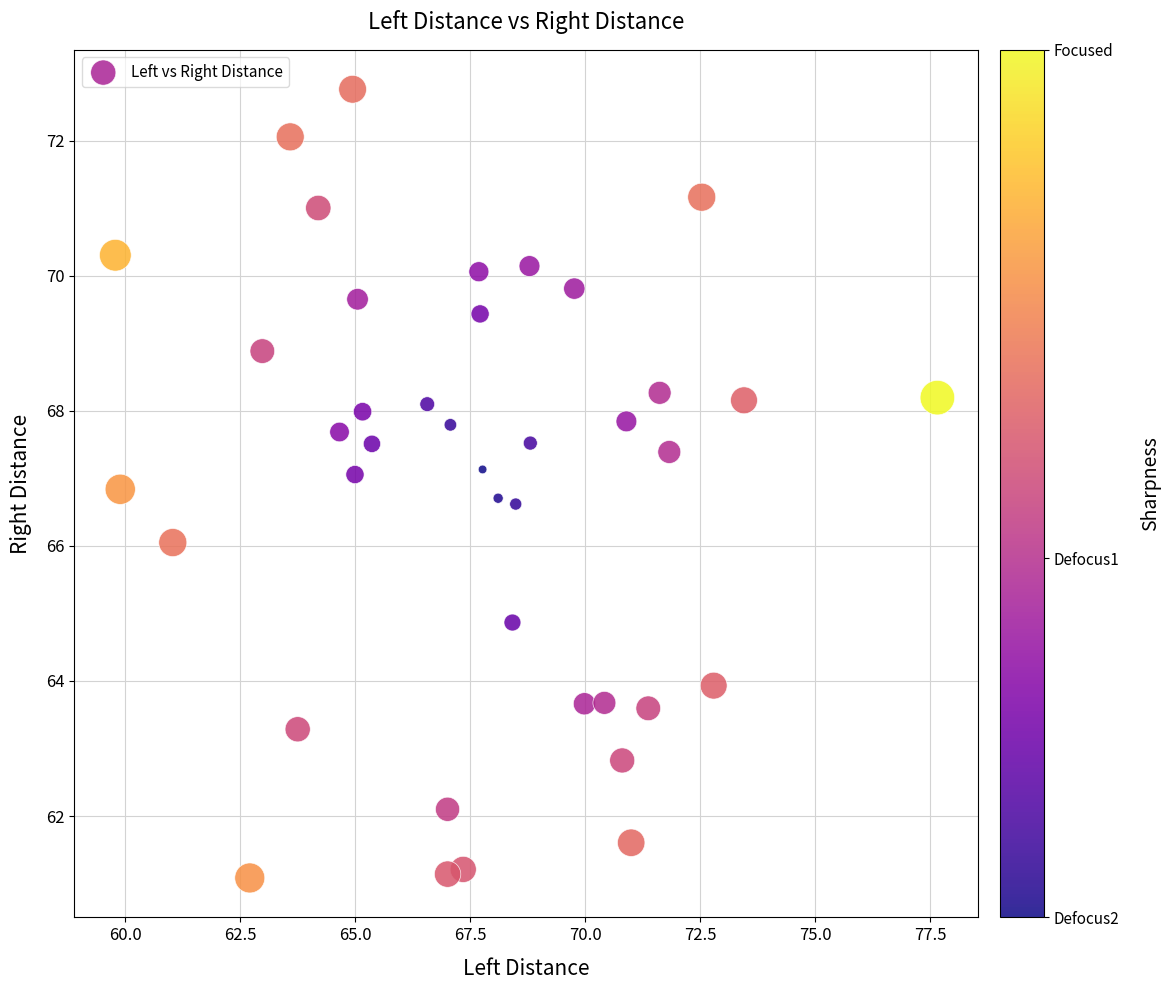

What is the range of Y values (max minus min)?

11.7